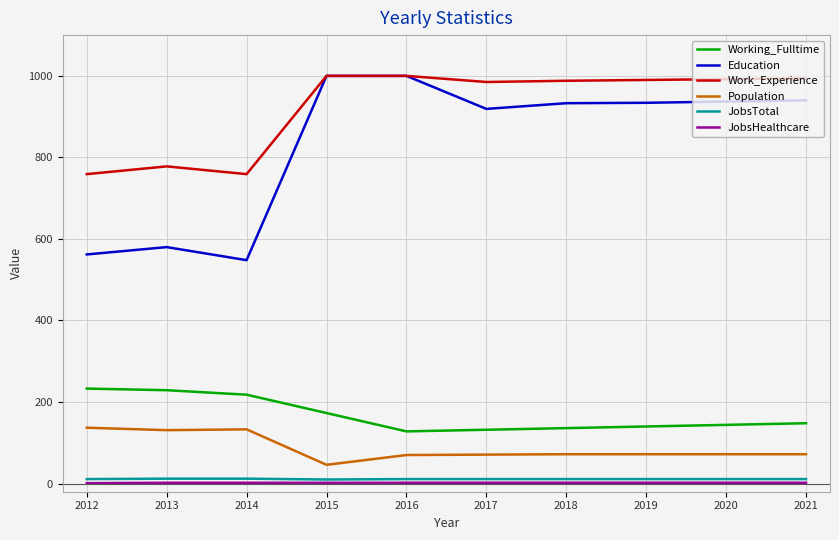

Which series changed the most between 2013 and 2015?

Education